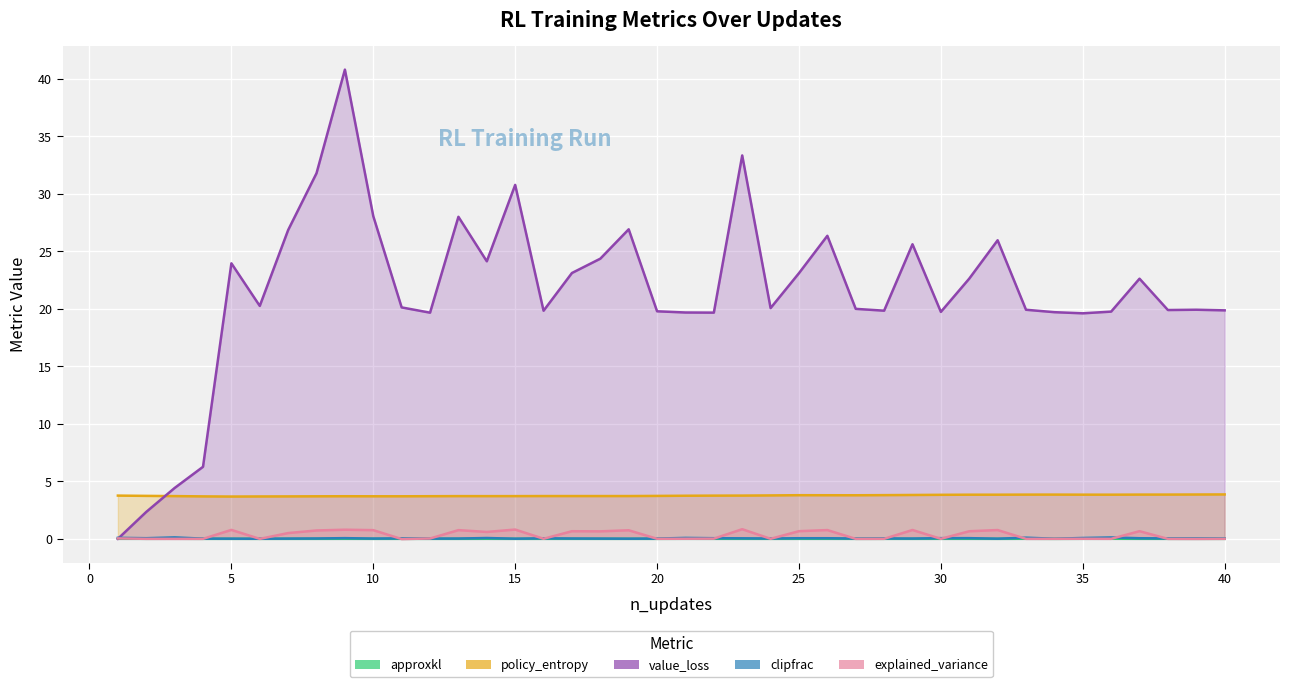

What are all the series names shown in the legend?

approxkl, policy_entropy, value_loss, clipfrac, explained_variance